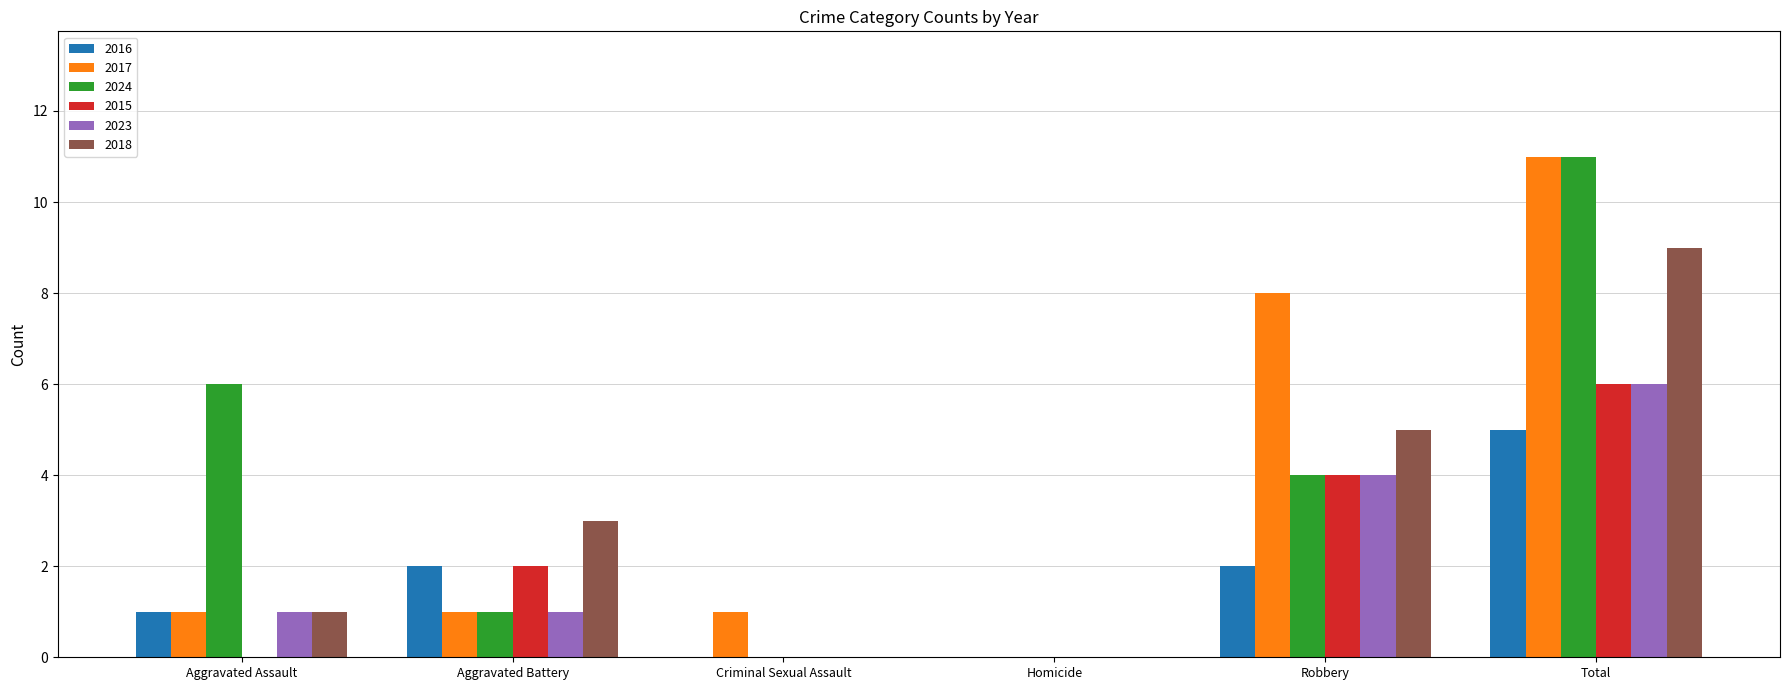

Which series changed the most between Aggravated Assault and Robbery?

2017